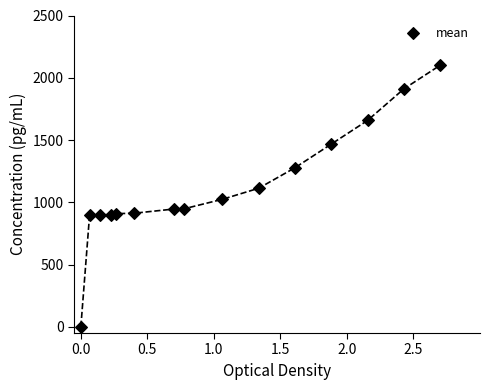

What is the range of X values (max minus min)?

2.7